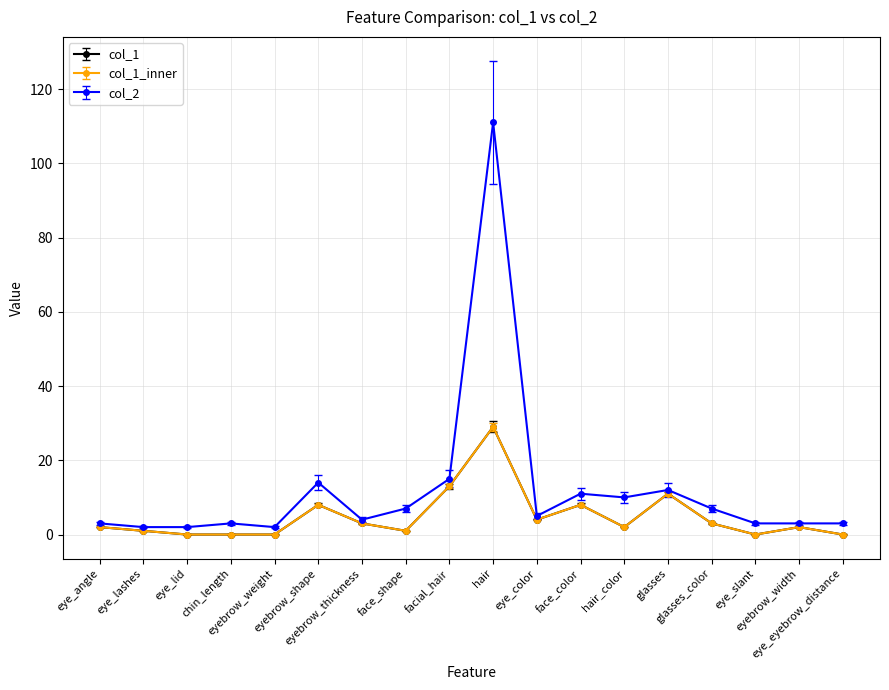

Is this an area chart (filled region under the line)?

No